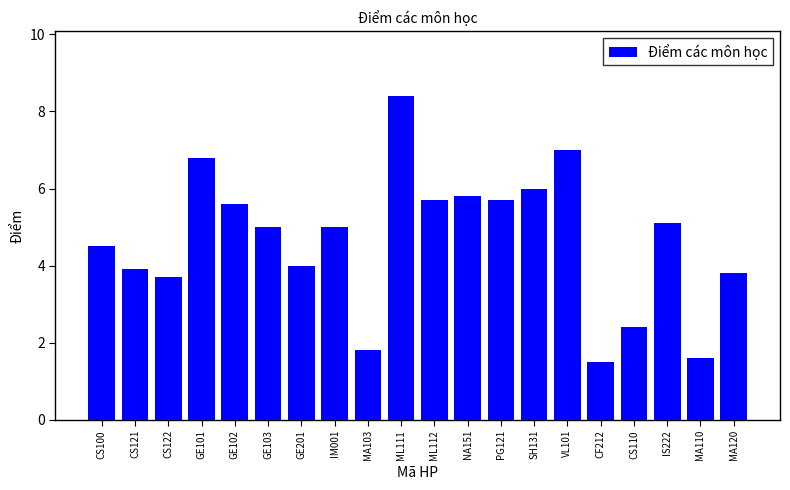

Reading left to right, what are all the values shown in this chart?

4.5	3.9	3.7	6.8	5.6	5.0	4.0	5.0	1.8	8.4	5.7	5.8	5.7	6.0	7.0	1.5	2.4	5.1	1.6	3.8